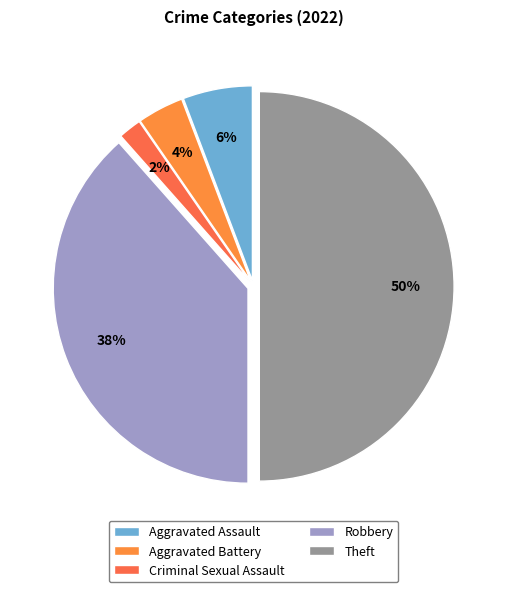

What is the largest slice in the pie chart?

Theft